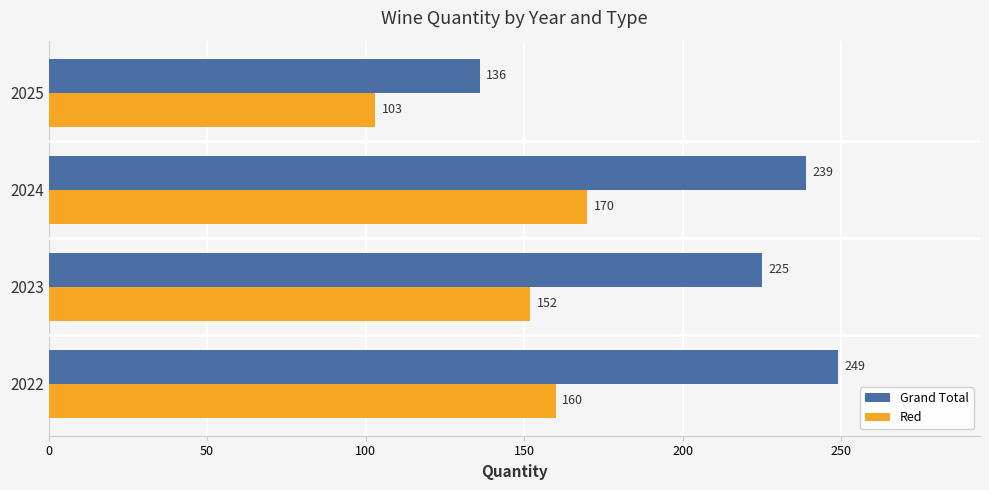

Count the Red values in the range 152 to 170.

3